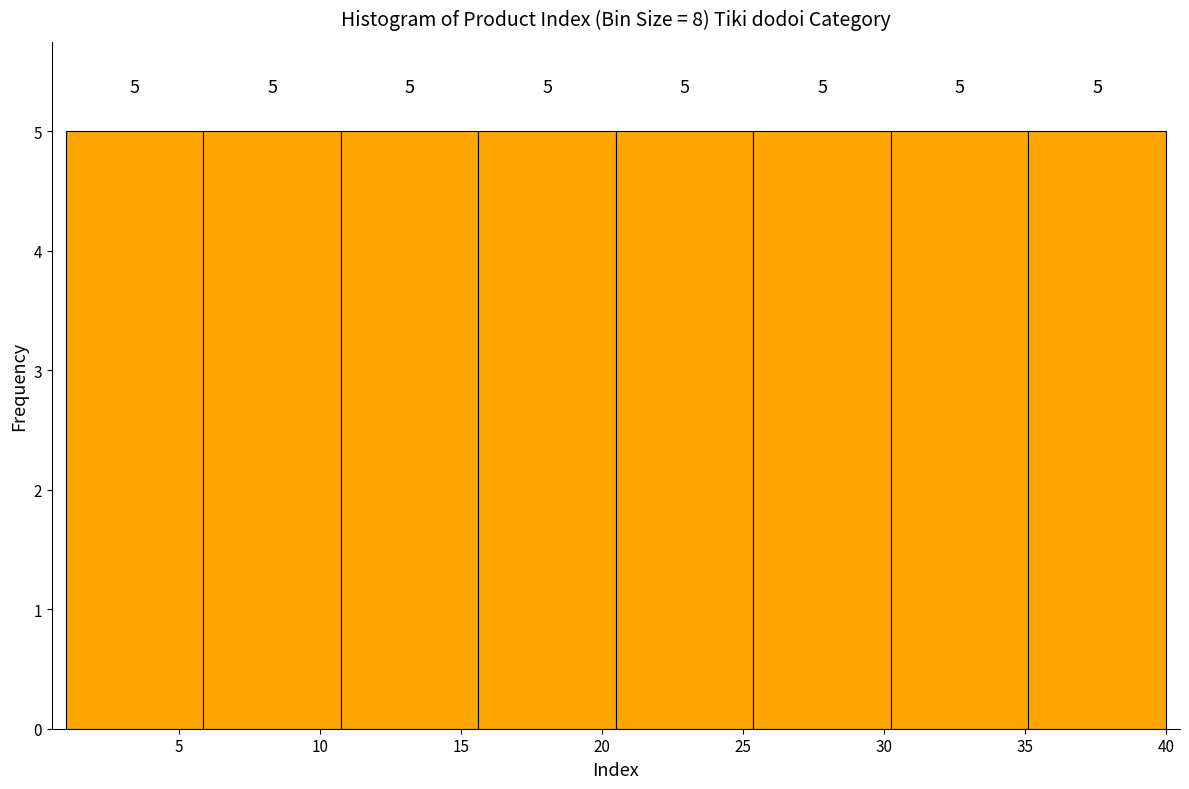

What is the height of the bar covering 11.0 to 15.5 on the x-axis? The bar edges are not printed on the chart, so give them approximately, as read against the axis.

5